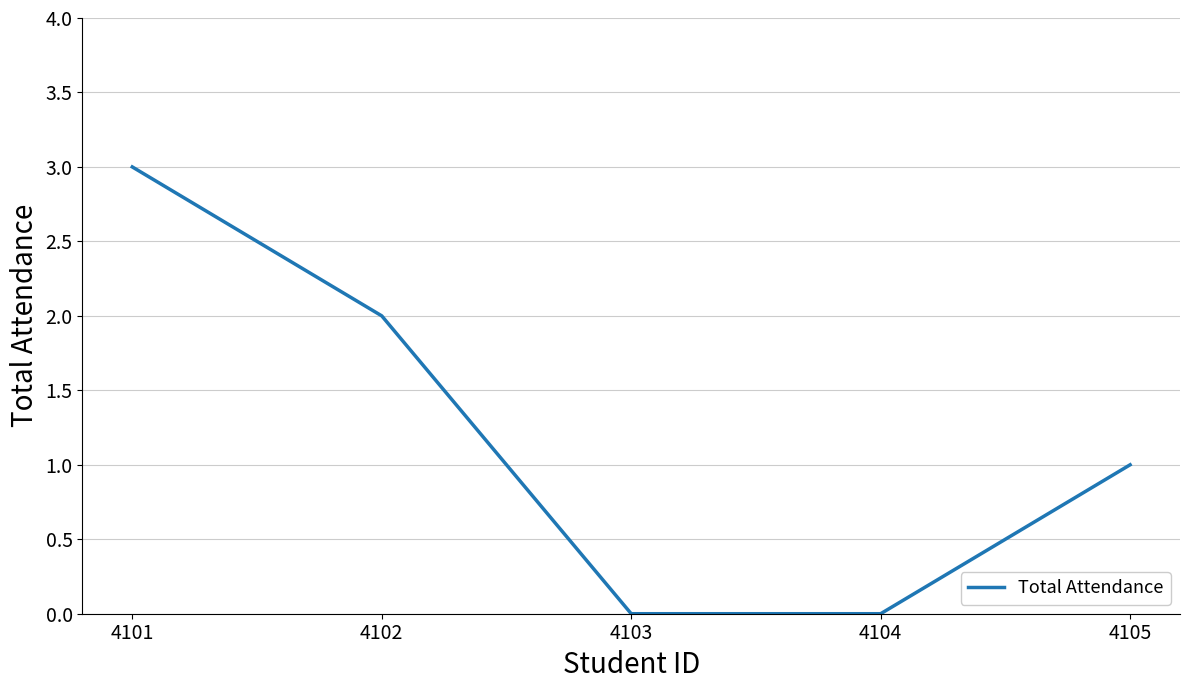

True or false: there are more than 2 points higher than both neighbors.

False